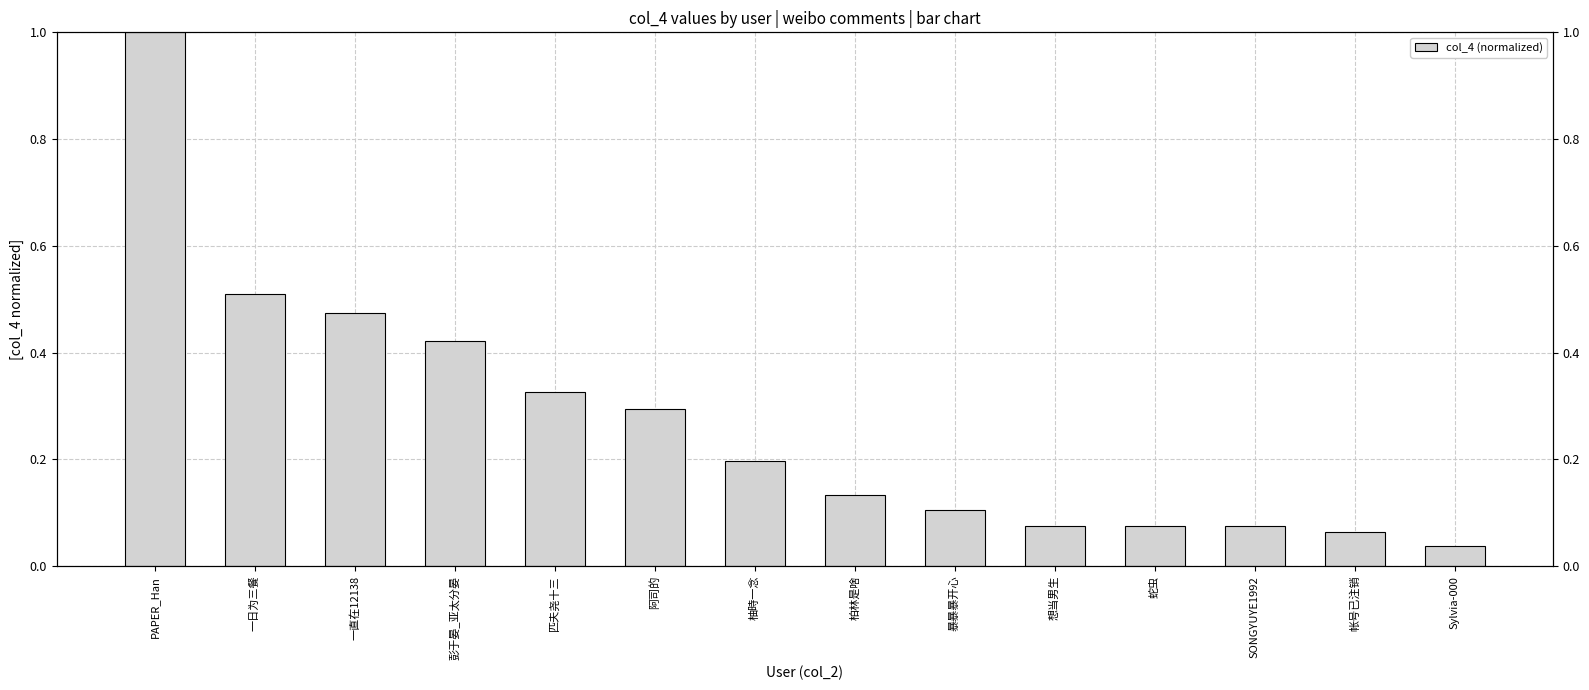

Reading left to right, list all the values displayed in this chart.

PAPER_Han=1.0	一日为三餐=0.5	一直在12138=0.5	彭于晏_亚太分晏=0.4	匹夫尧十三=0.3	阿司的=0.3	柚時一念=0.2	柏林是啥=0.1	暴暴暴开心=0.1	想当男生=0.1	蛇虫=0.1	SONGYUYE1992=0.1	帐号已注销=0.1	Sylvia-000=0.0